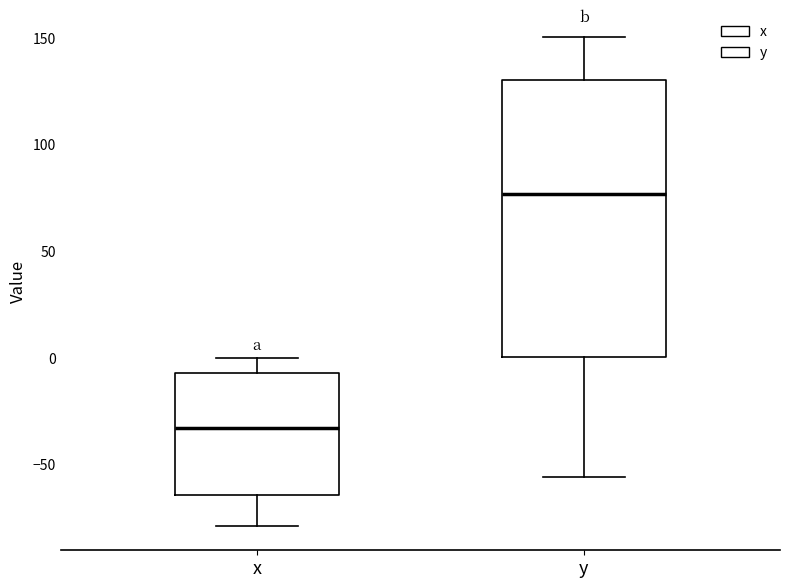

Where is the upper edge of the box for y on the y-axis? The values are not printed on the chart, so give them approximately, as read against the axis.

130